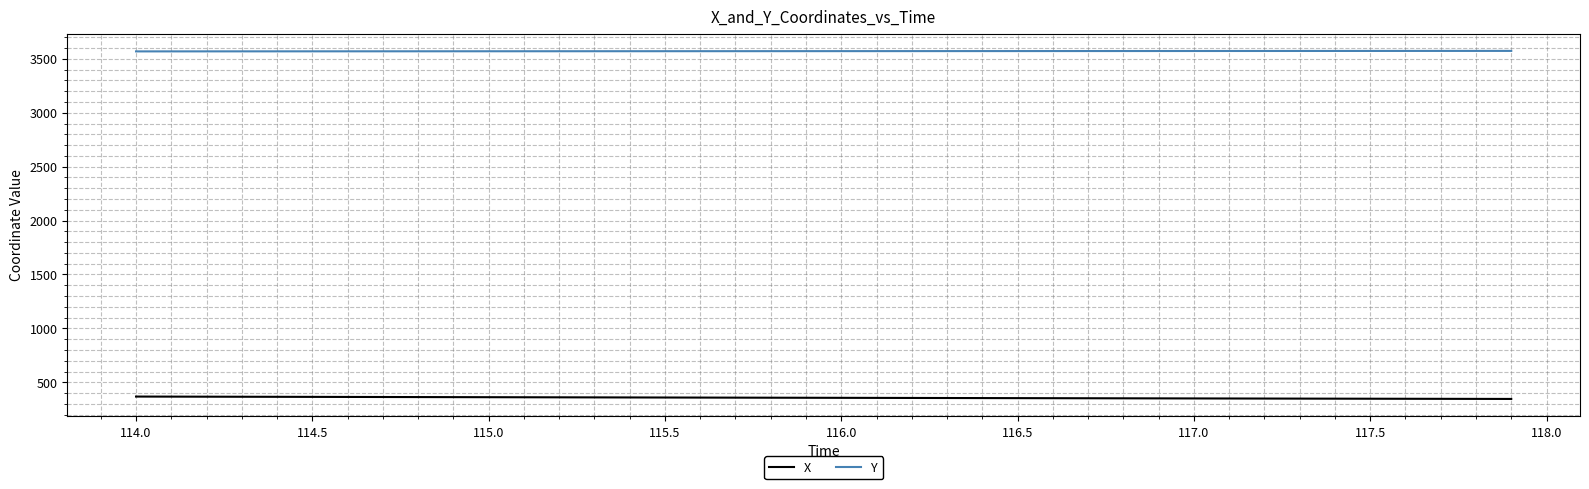

What is the highest value of the X series?

367.6